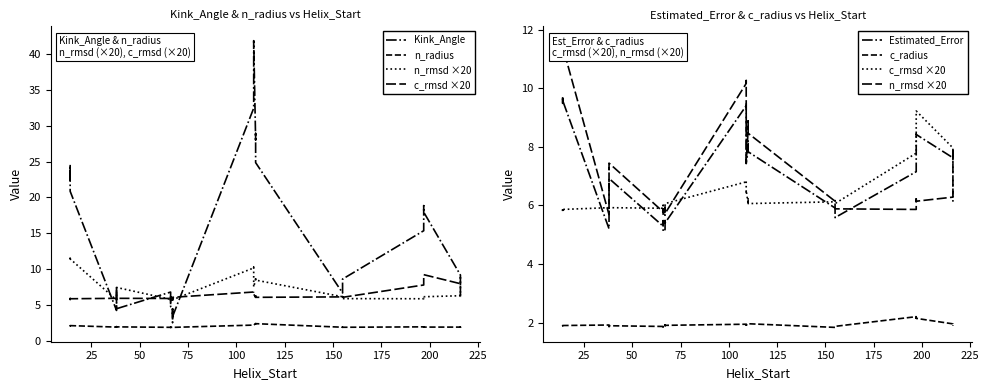

True or false: Estimated_Error and n_radius intersect in this chart.

False